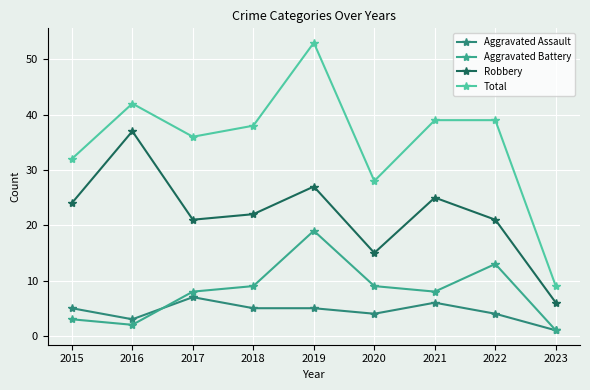

What is the minimum value shown in the chart?

1